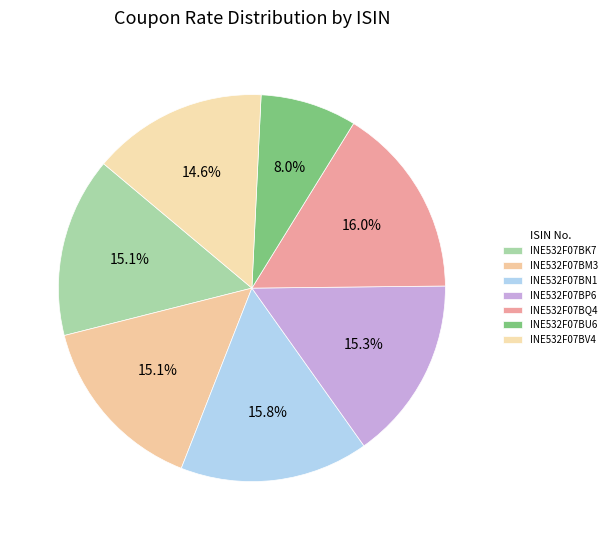

How much of the chart is everything except INE532F07BN1?

84.2%